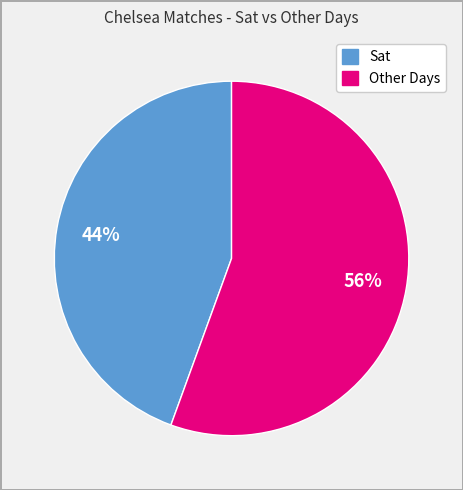

To the nearest percent, what is the average slice percentage?

50%